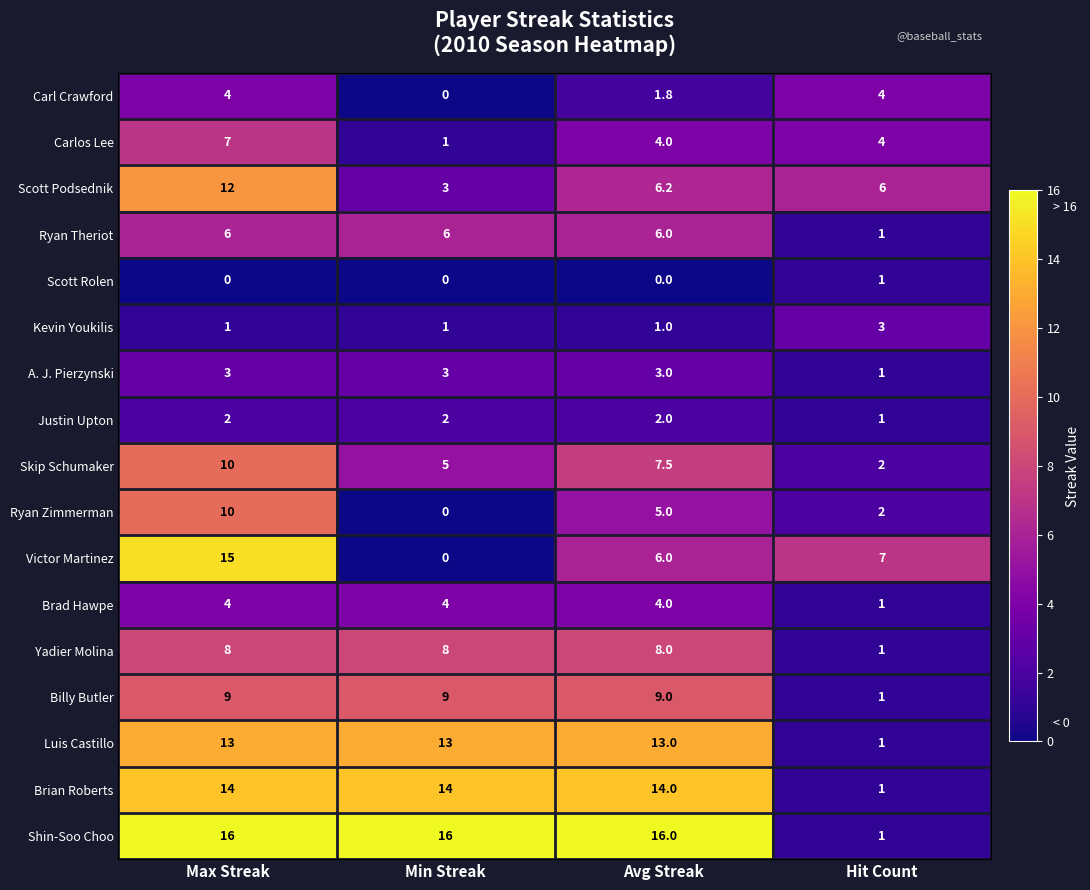

Count the number of categories in the chart.

4